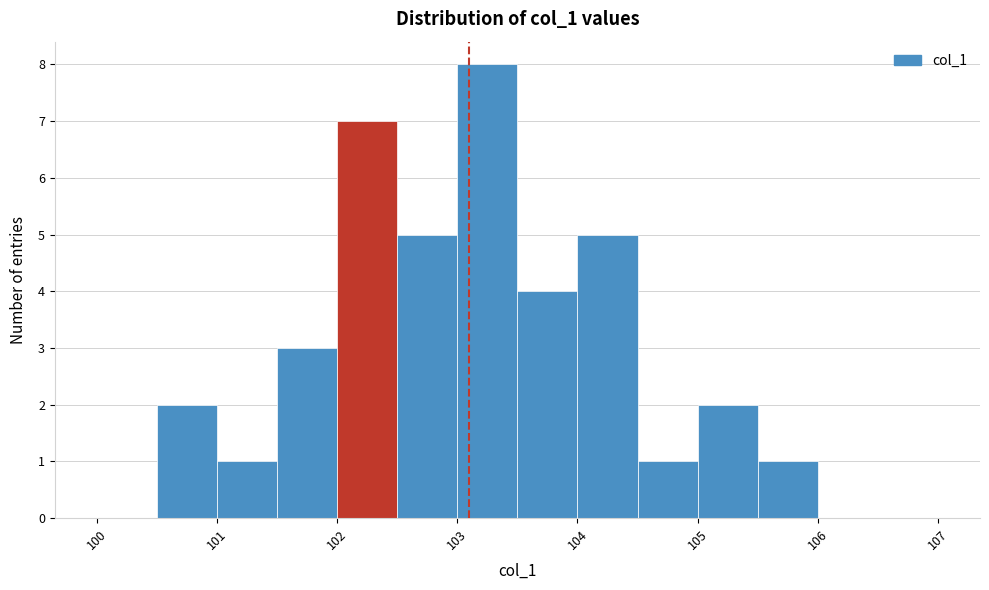

Over which range of the x-axis is the bar tallest?

103.0 to 103.5